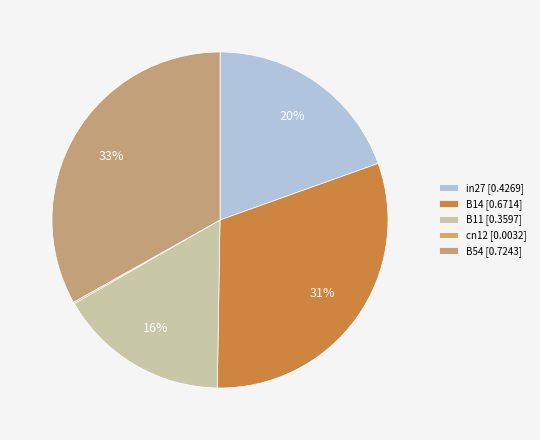

Which category has the biggest portion of the pie?

B54